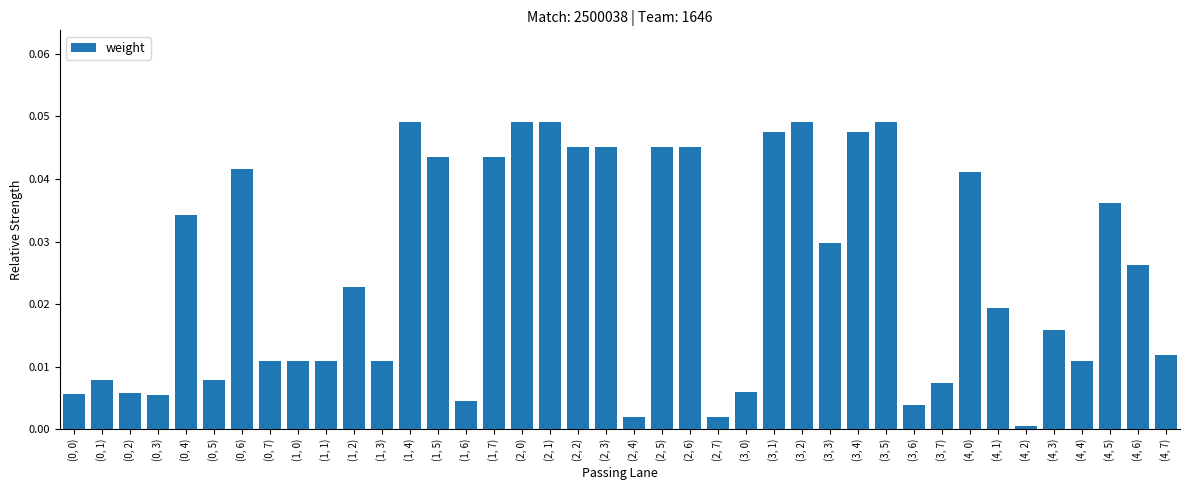

What is the label of the 30th bar from the right?

(1, 2)